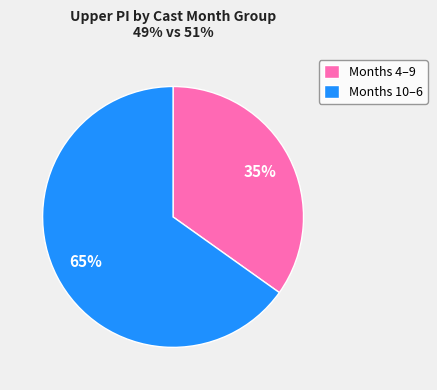

Is the sum of Months 4–9 and Months 10–6 greater than half?

Yes